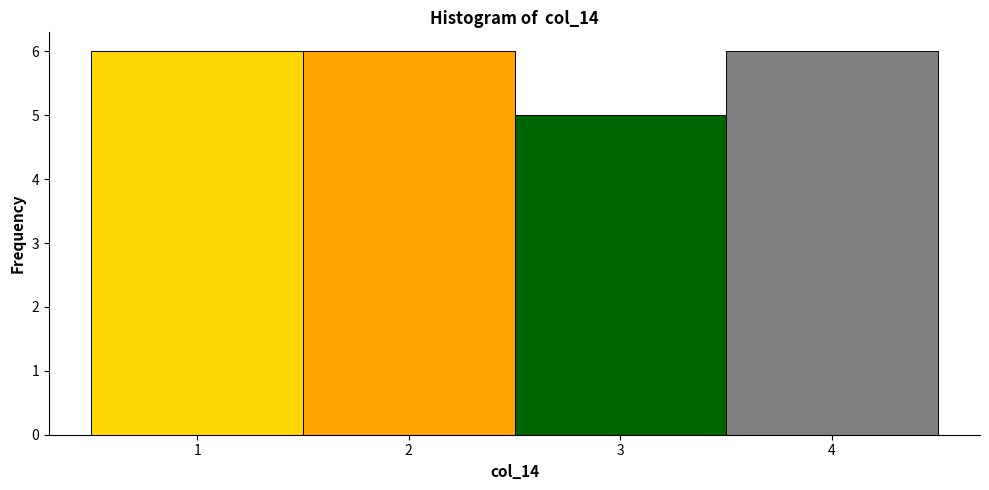

How tall is the bar that spans 1.5 to 2.5 on the x-axis? The values are not printed on the chart, so give them approximately, as read against the axis.

6